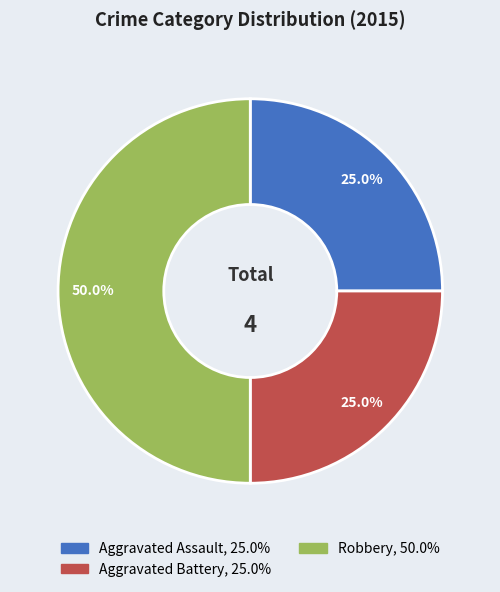

Does Aggravated Assault account for over 50% of the chart?

No